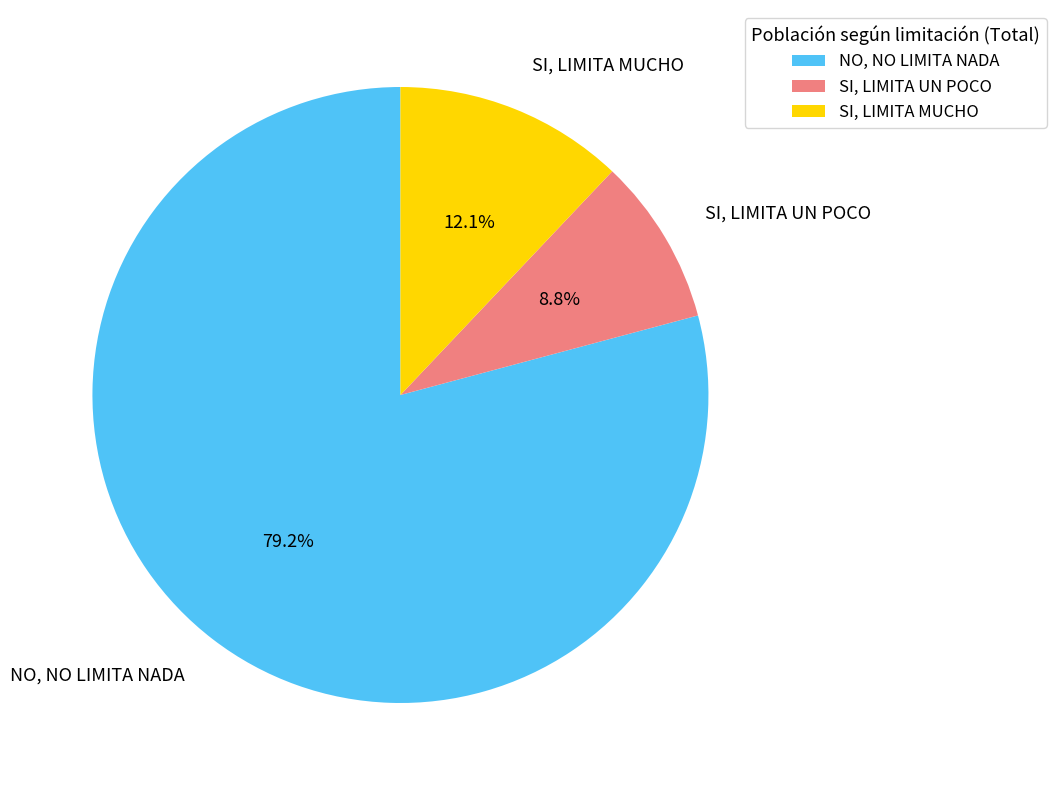

Does NO, NO LIMITA NADA represent more than half of the total?

Yes